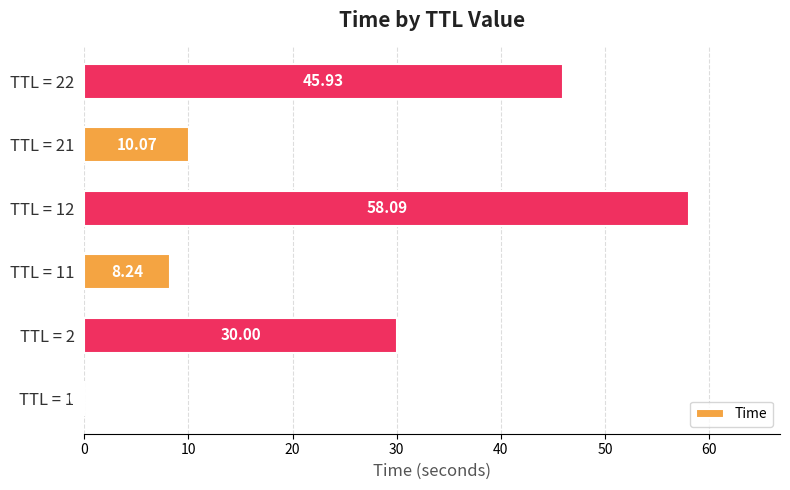

At which label is the value closest to 29?

TTL = 2